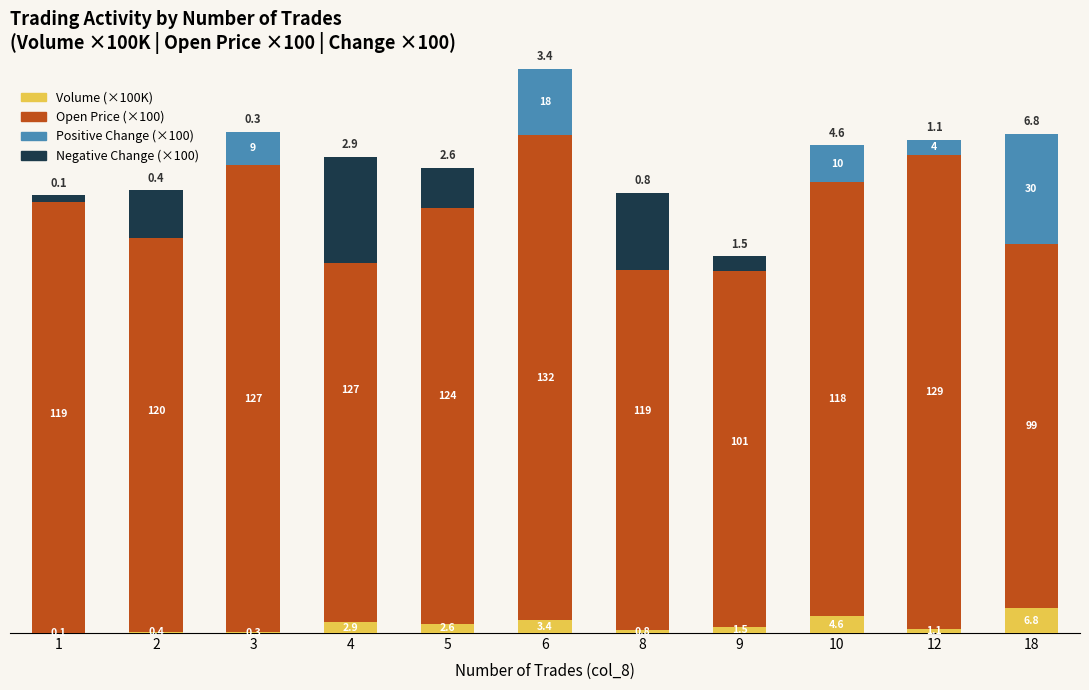

What is the difference between the Open Price (×100) values at 12 and 3?

2.0